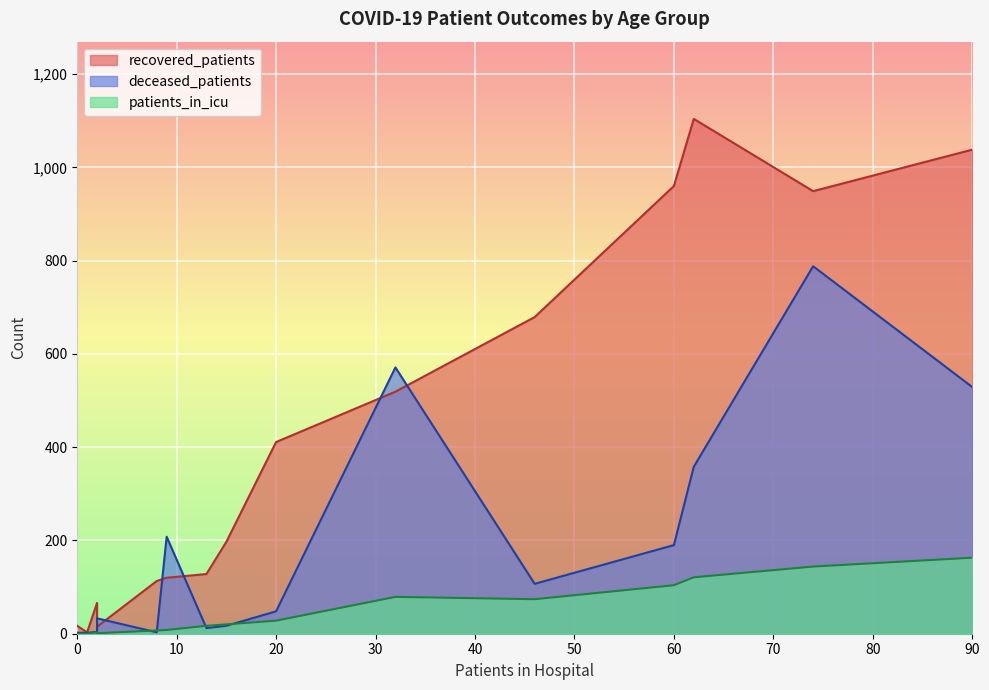

How many values in patients_in_icu are above zero?

13